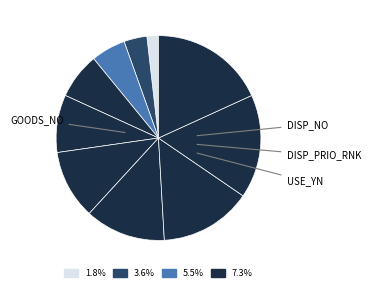

How many slices are in this pie chart?

10